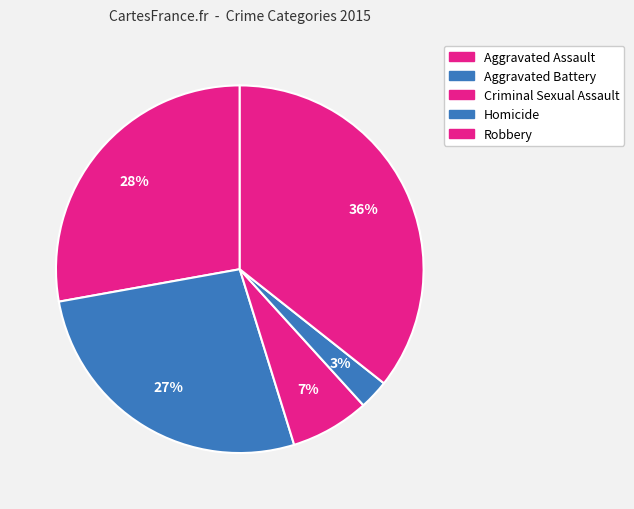

What percentage is the Aggravated Assault slice, to the nearest percent?

28%